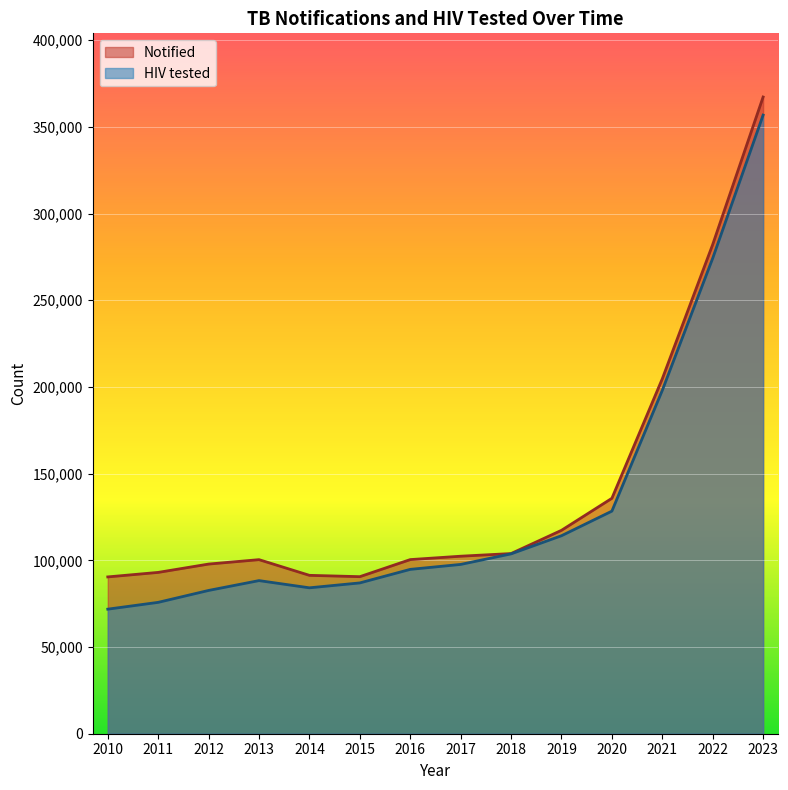

What is the maximum value shown in the chart?

367250